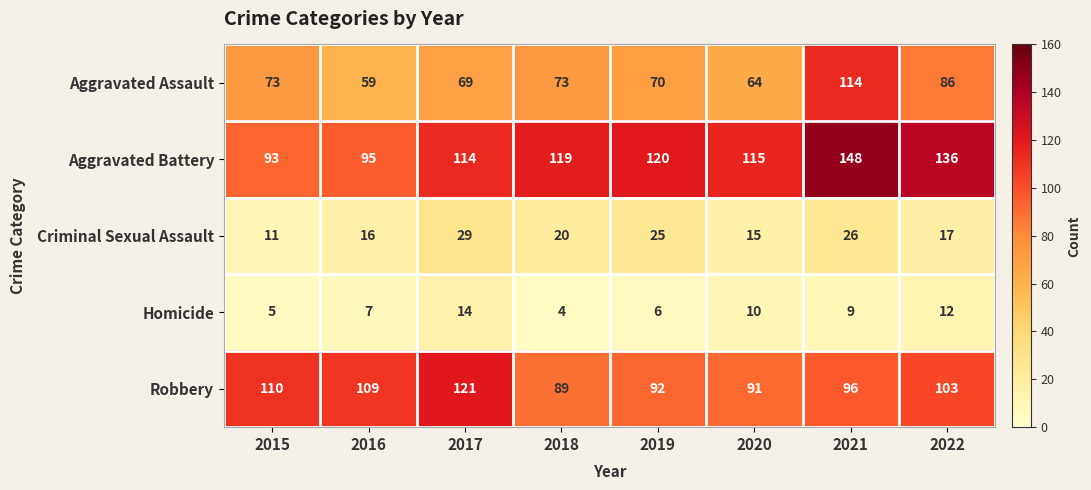

Which series changed the most between 2017 and 2021?

Aggravated Assault